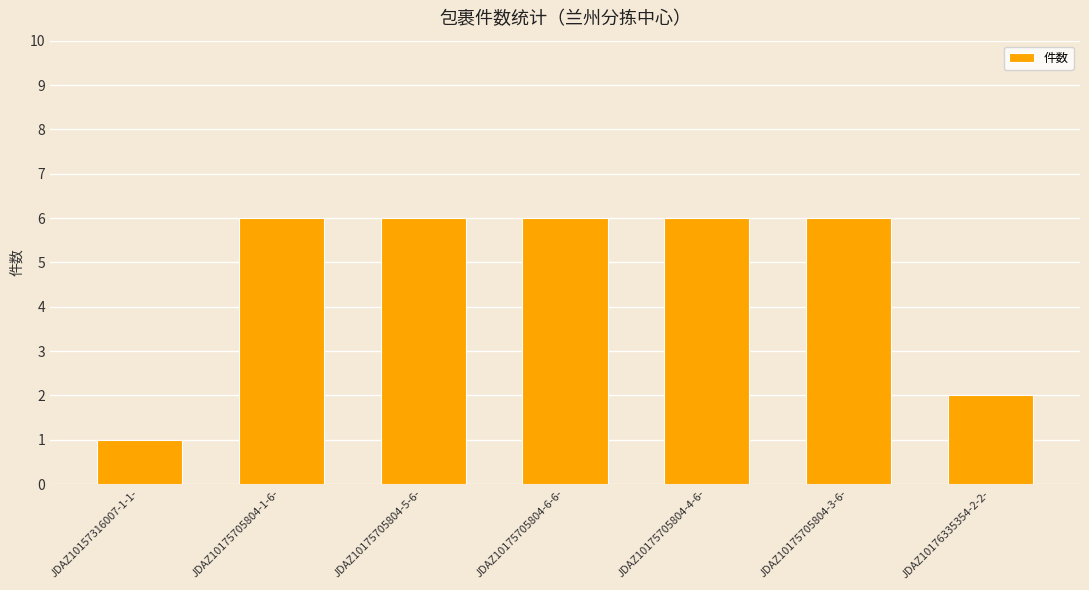

What is the difference between the maximum and minimum values?

5